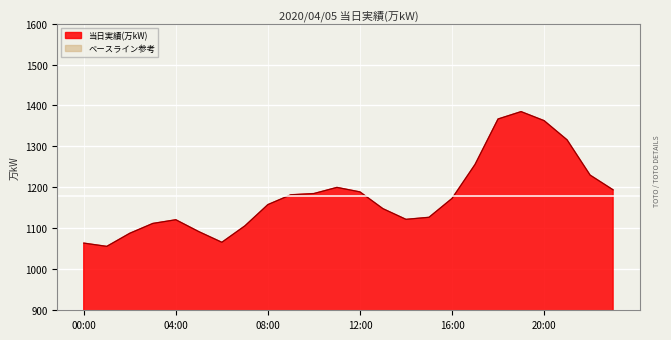

Which has a higher value, 12:00 or 15:00?

12:00